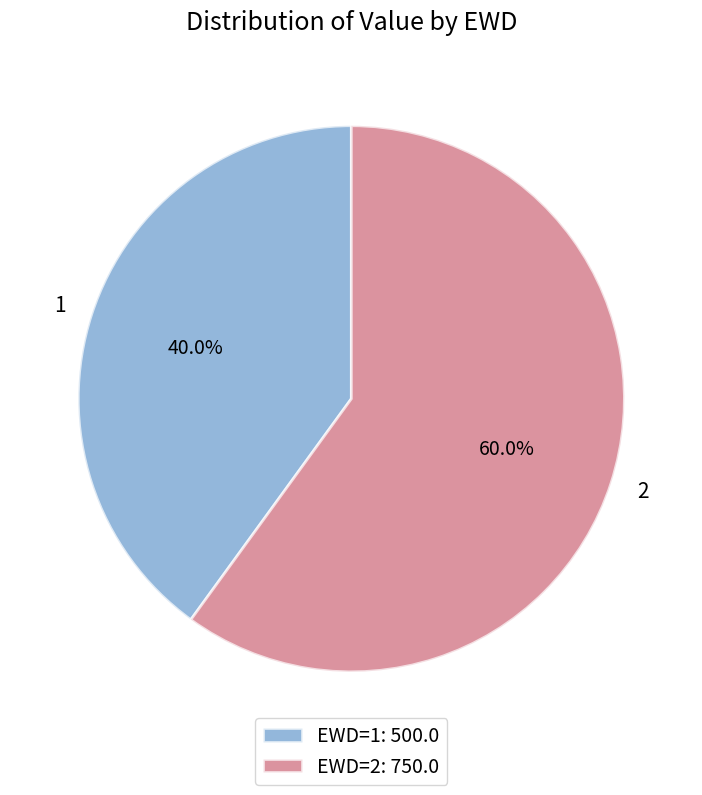

Count the number of slices in the pie.

2